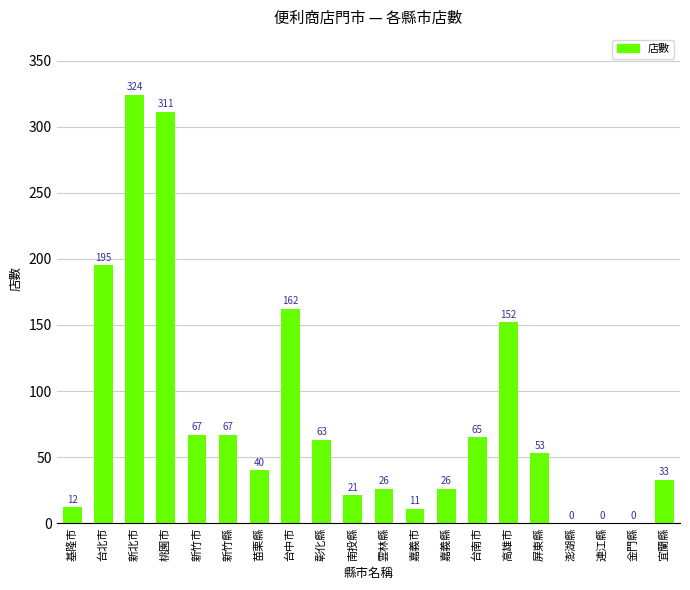

What is the difference between the values at 澎湖縣 and 台南市?

65